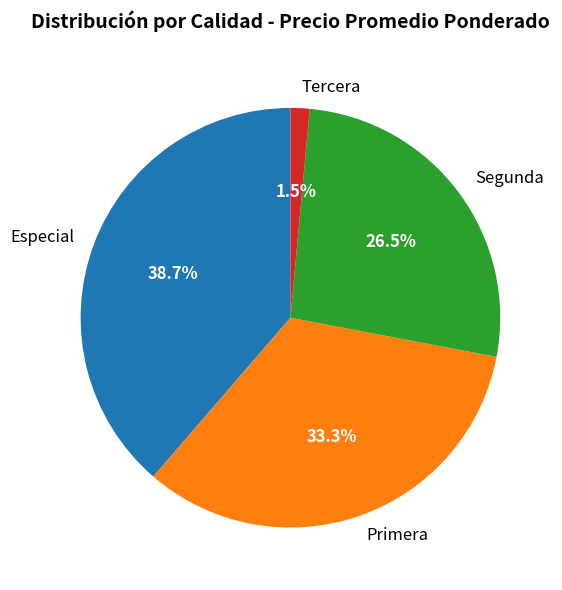

What is the largest slice in the pie chart?

Especial